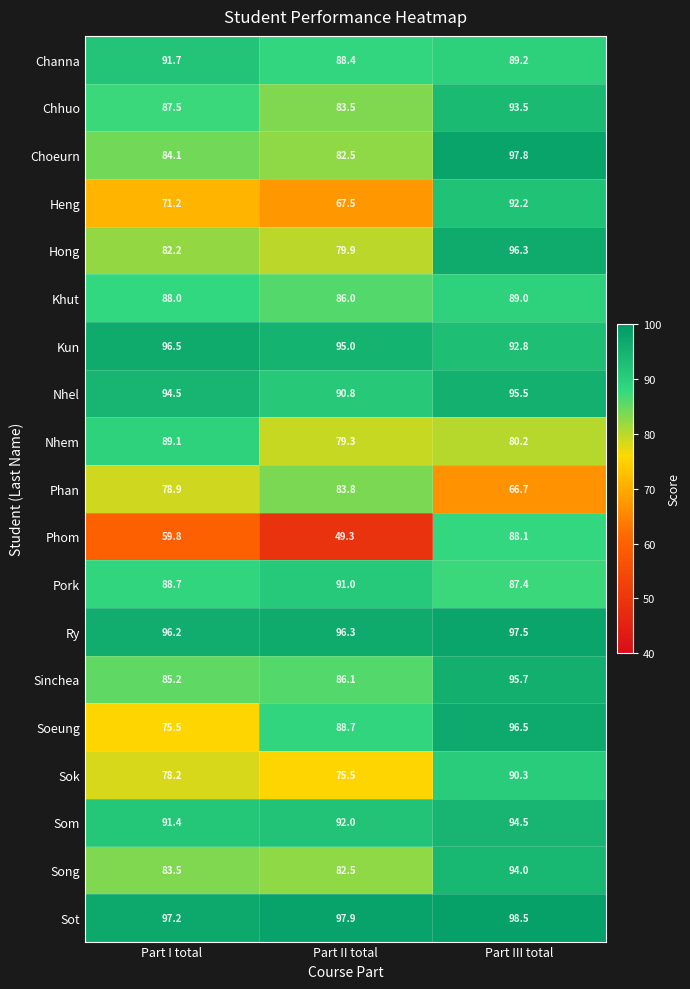

At which label is Sot closest to 97?

Part I total